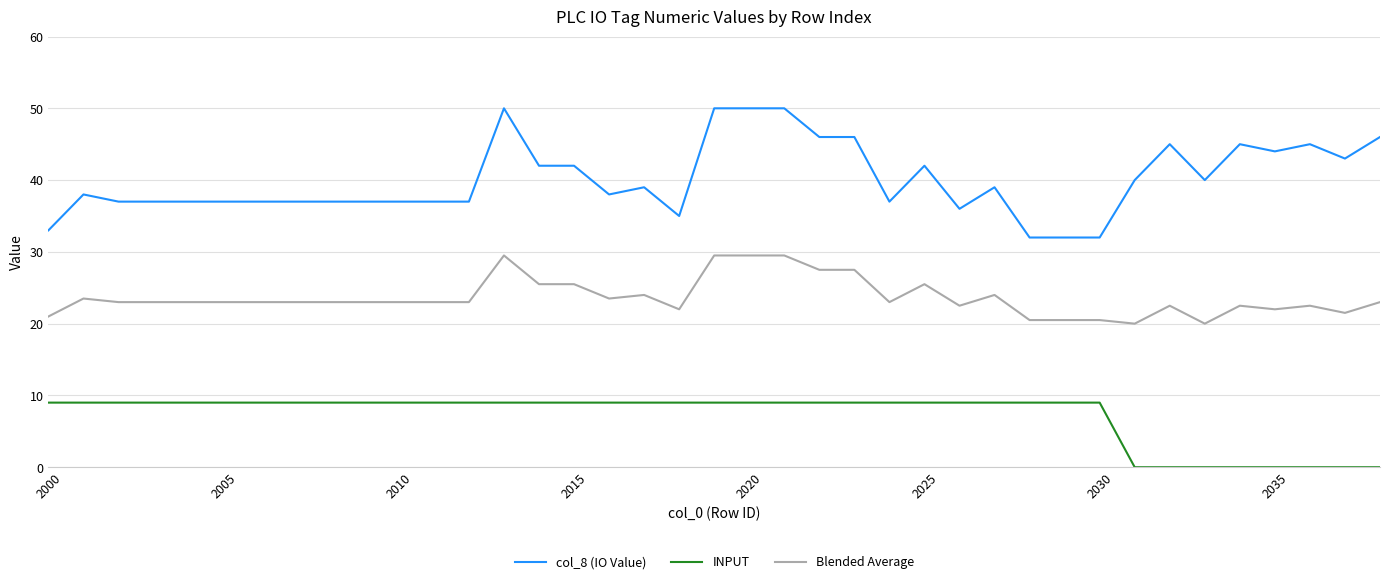

Which series has the widest spread of values?

col_8 (IO Value)